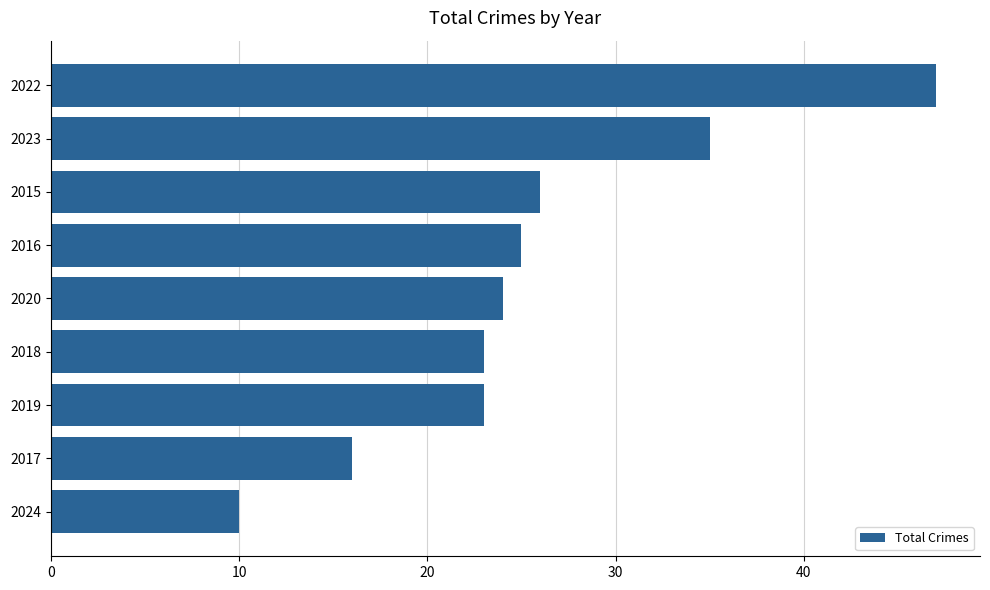

Is it true that the value at 2023 is 10?

False